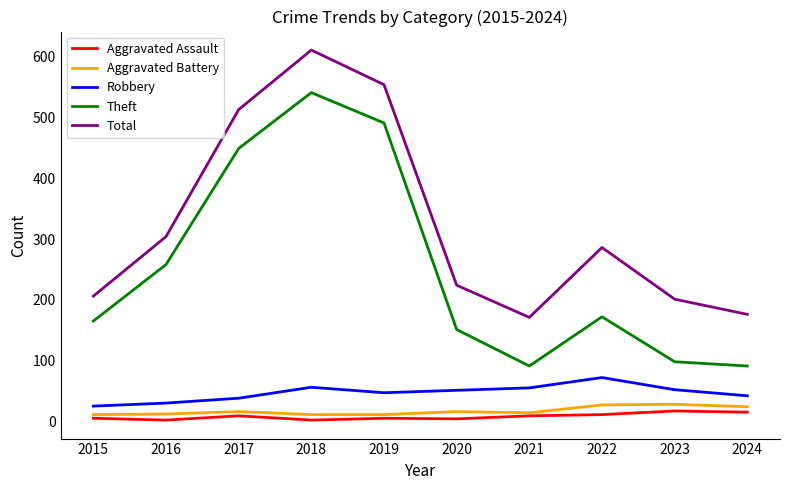

Count the number of categories in the chart.

10